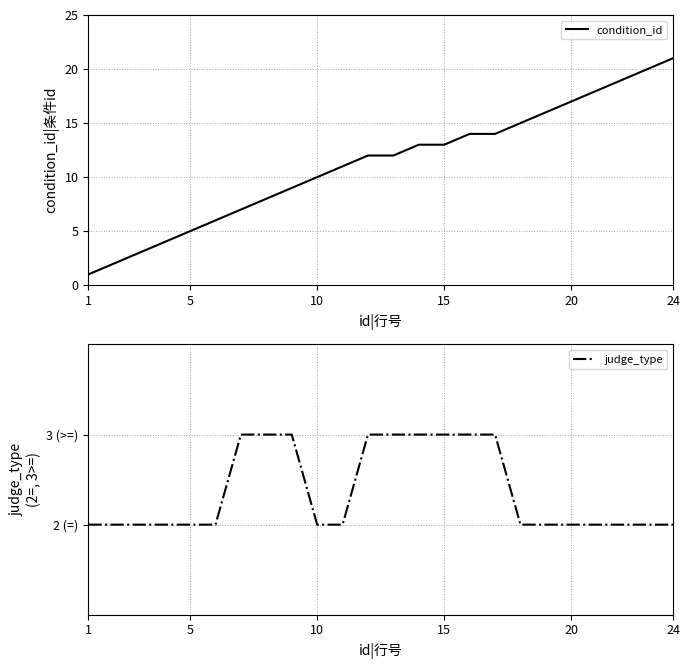

True or false: condition_id has a value of 21 at 15.

False